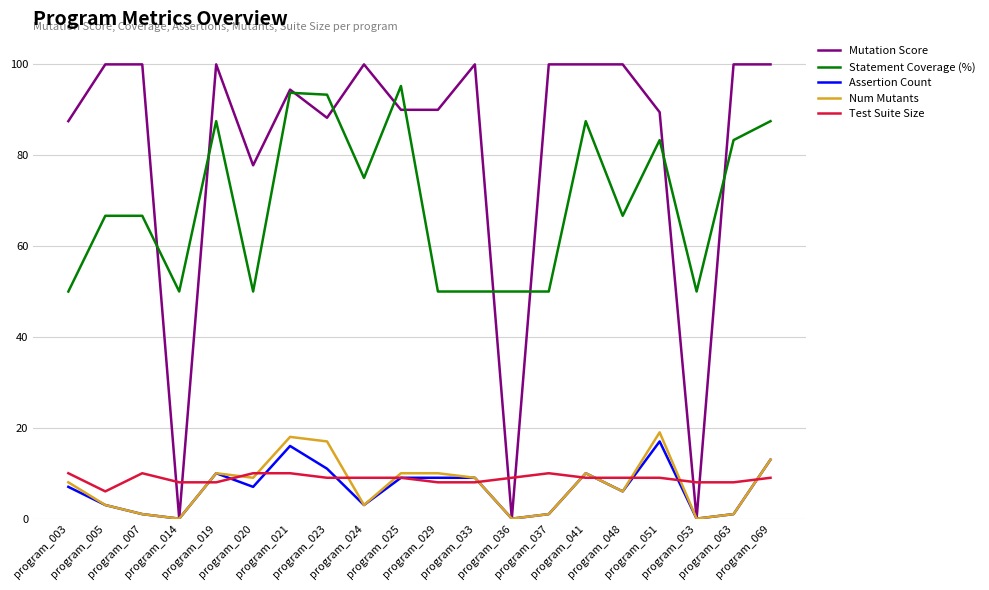

What is the difference between the Test Suite Size values at program_005 and program_021?

4.0